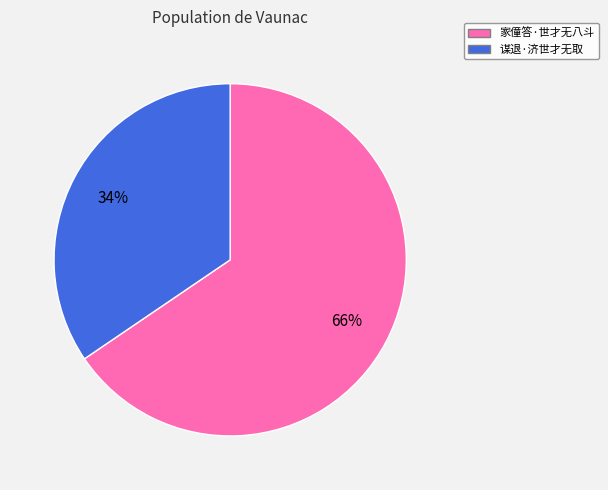

Combined, do 谋退·济世才无取 and 家僮答·世才无八斗 account for over 50%?

Yes